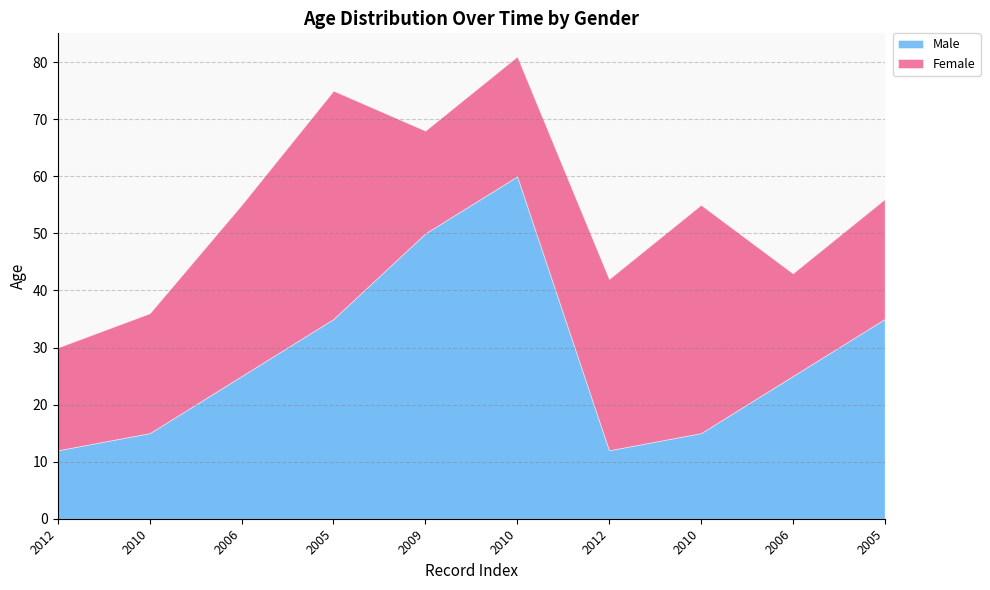

What is the sum of all Male values?

284